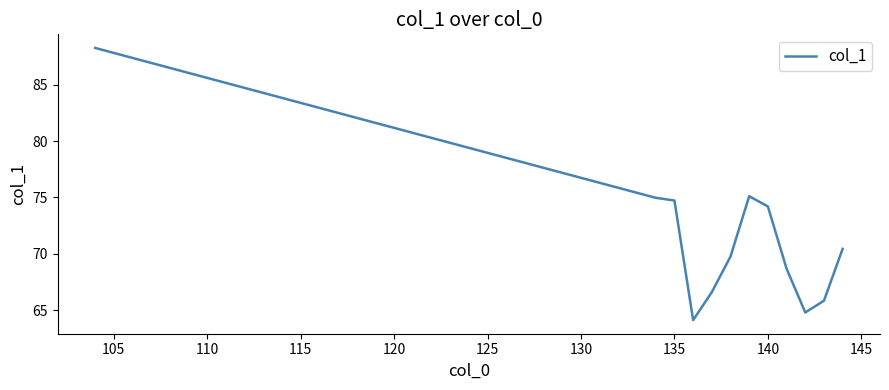

What is the average value?

71.5